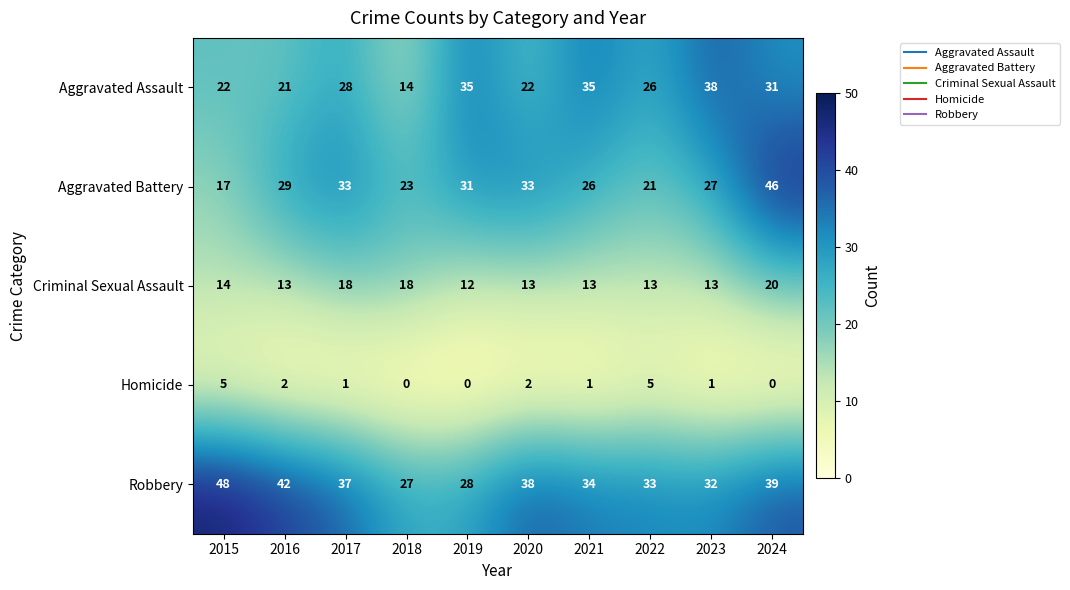

Count the number of data series in this chart.

5